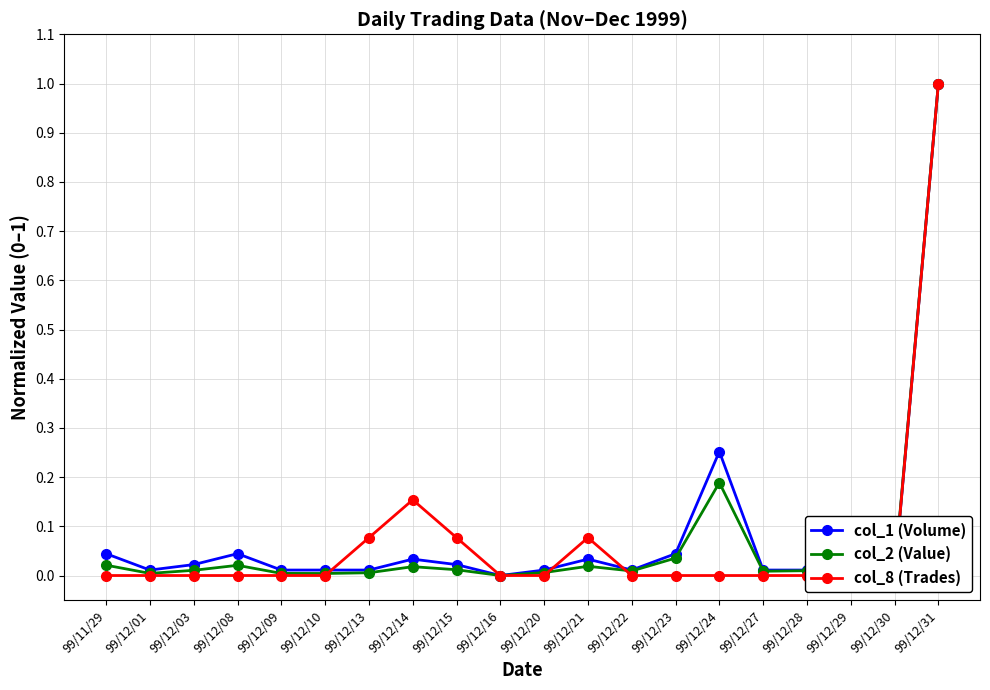

Which series changed the most between 99/12/21 and 99/12/22?

col_8 (Trades)